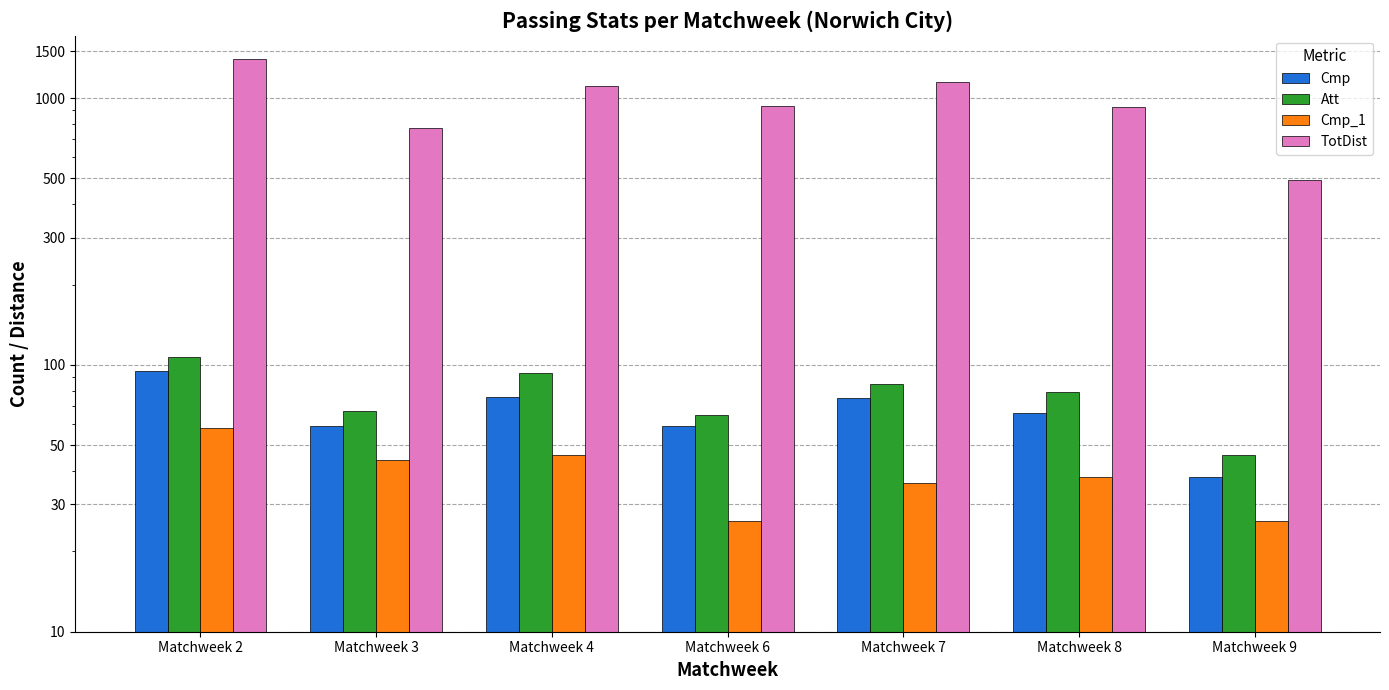

The value of TotDist at Matchweek 8 is 517. True or false?

False